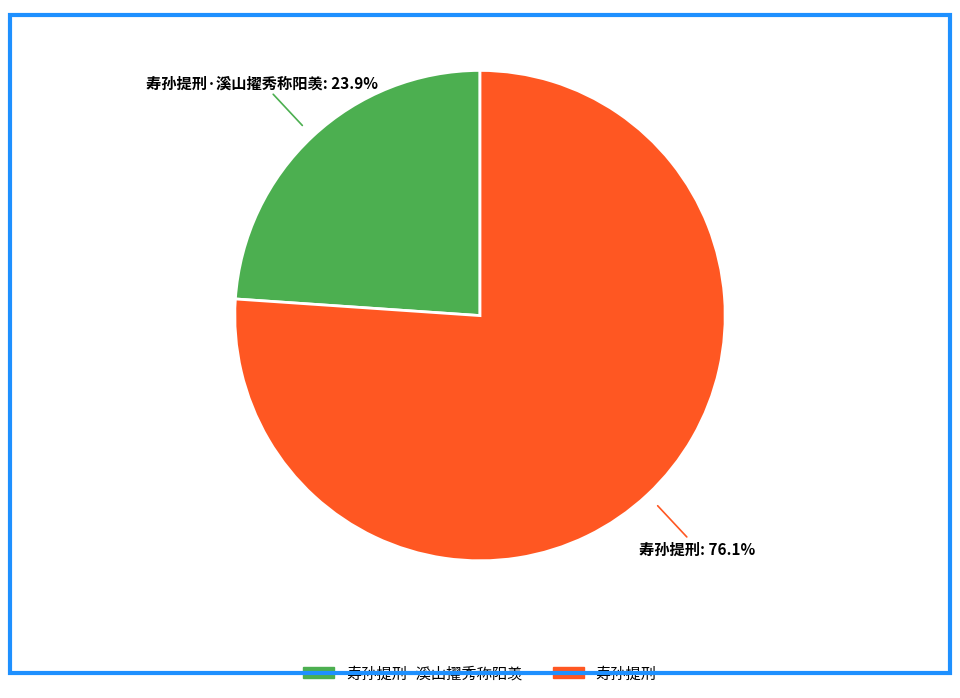

Is there a majority slice in this chart?

Yes